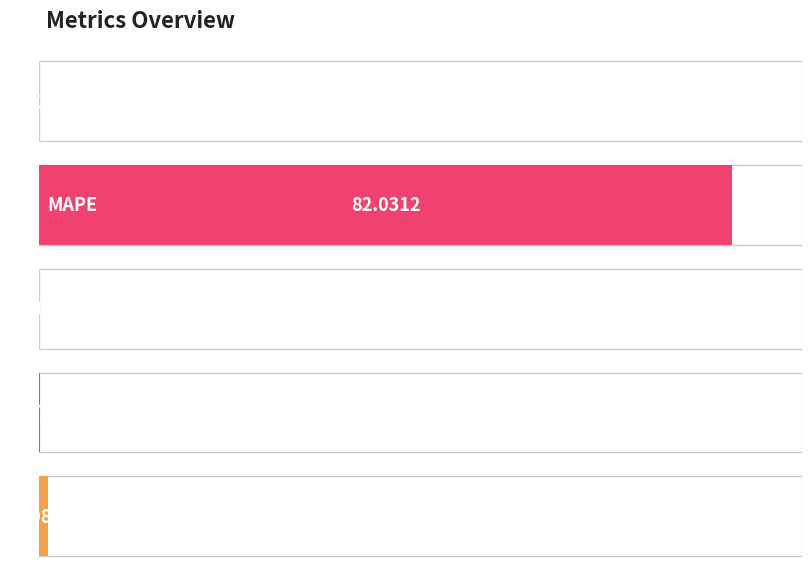

List the labels in order of value, smallest first.

SMAPE, MSE, Training Time, Inference Time, MAPE